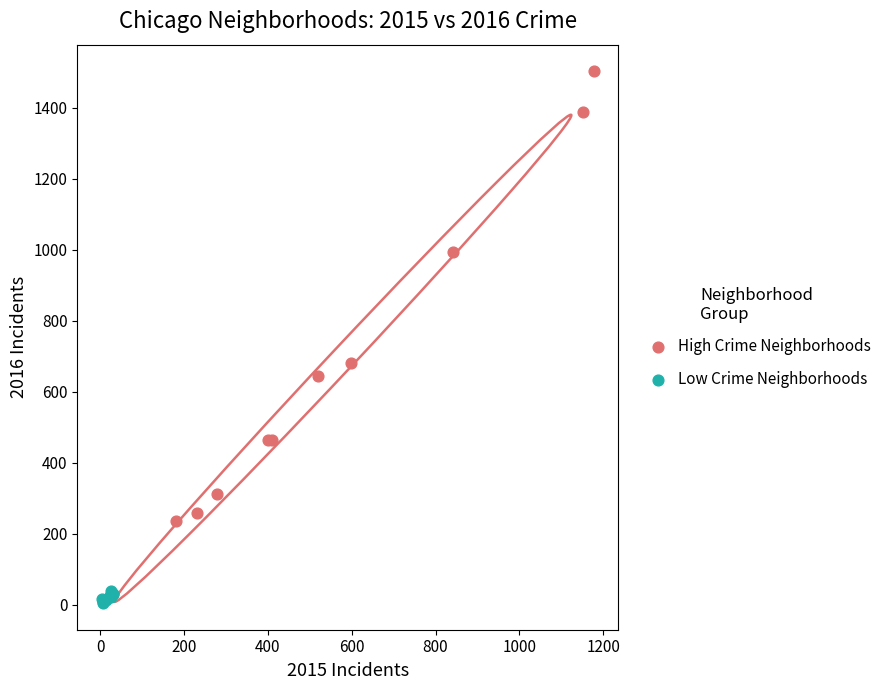

Which series has the largest Y range (max minus min)?

High Crime Neighborhoods